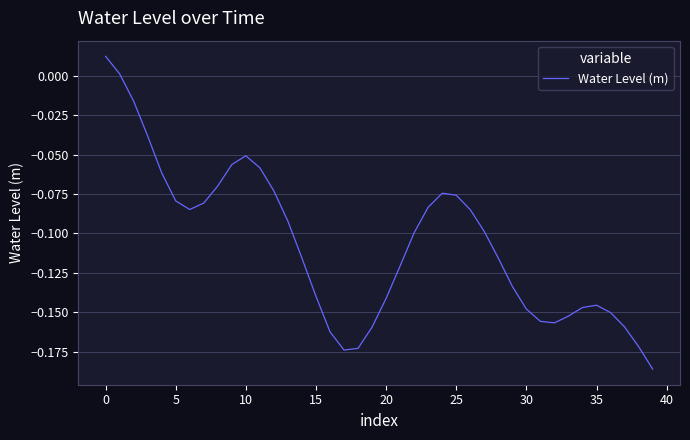

What is the label of the 1st point from the right?

39